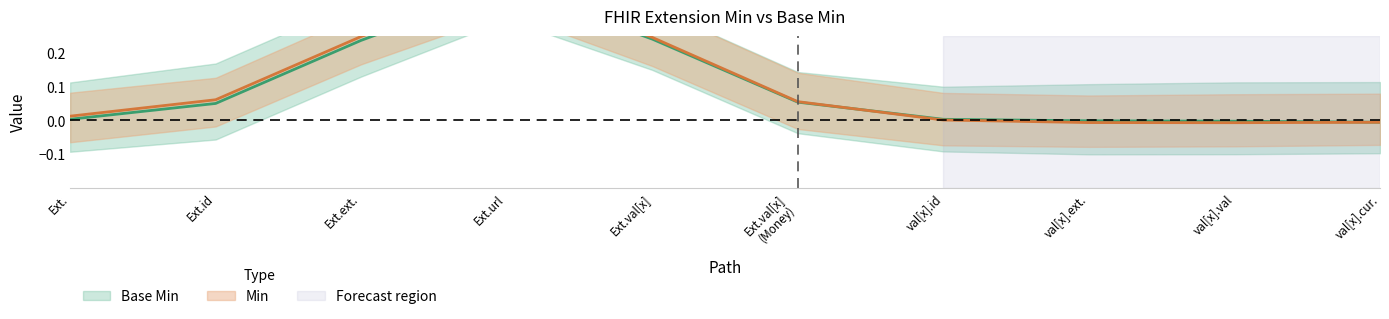

The value of Min at Extension.value[x].extension is 0. True or false?

True